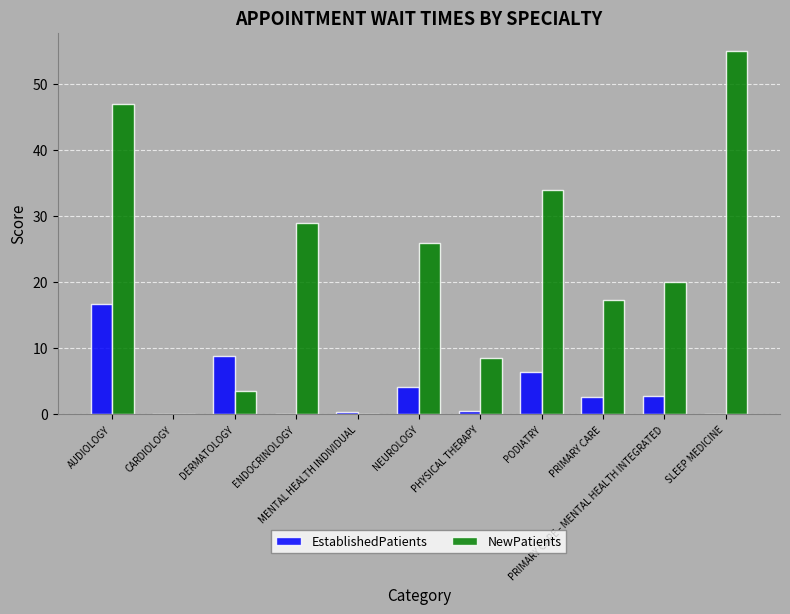

What is the maximum value for NewPatients?

55.0